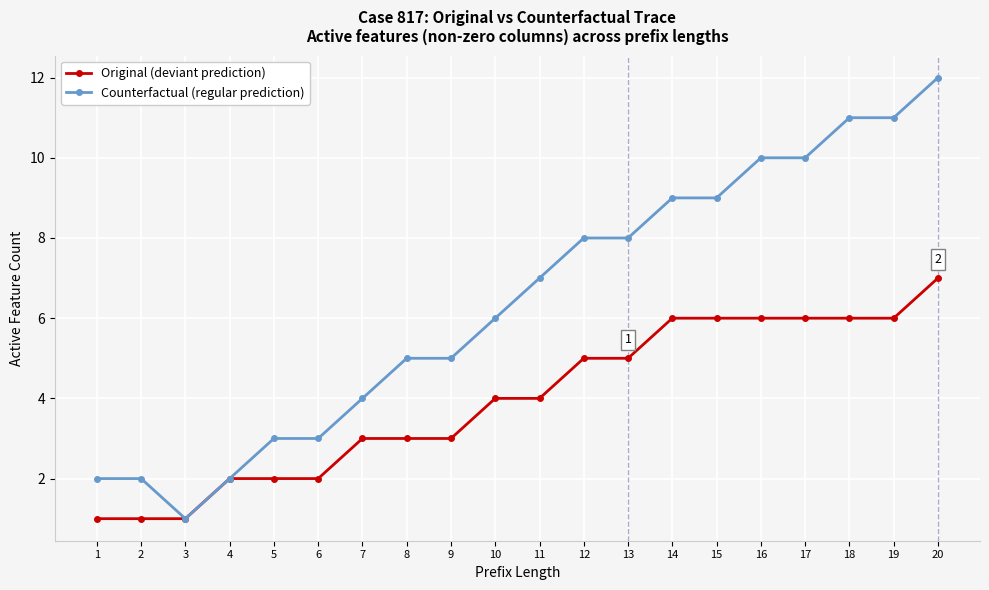

Which category has the lowest value in the Counterfactual (regular prediction) series?

3